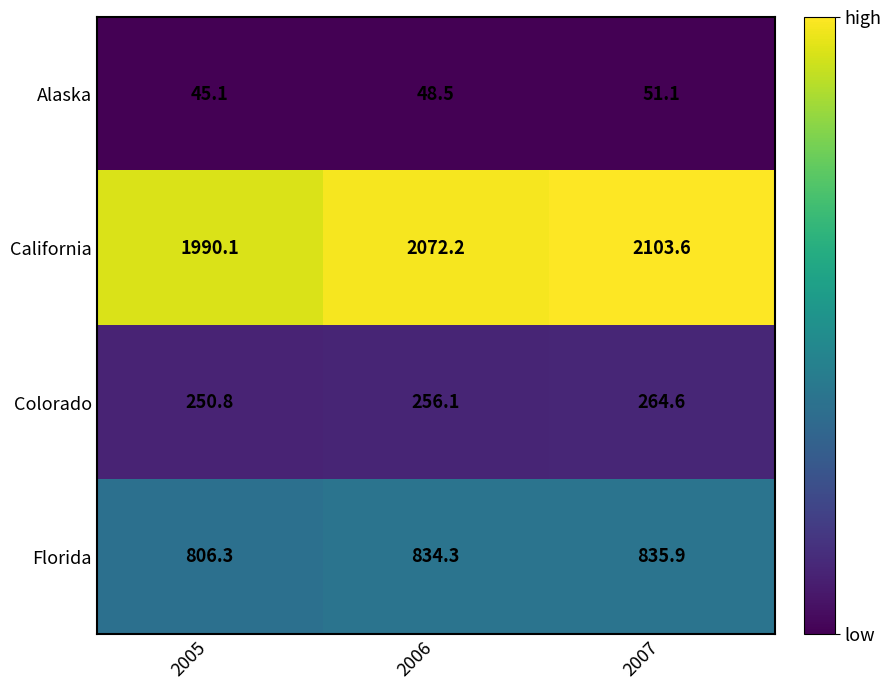

Which series changed the most between 2006 and 2007?

California